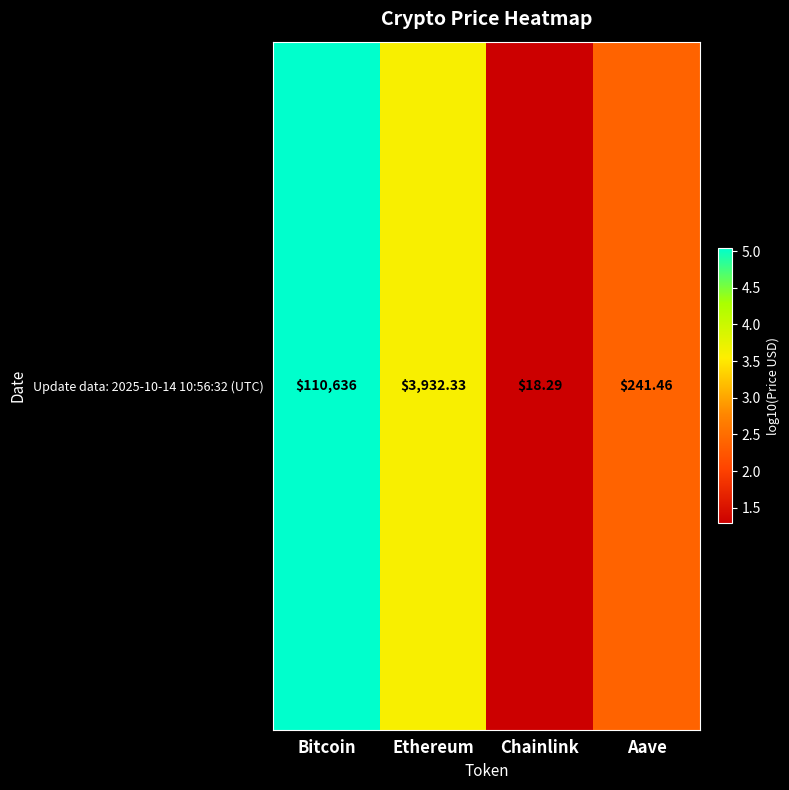

Which category has the highest value across all series?

Bitcoin